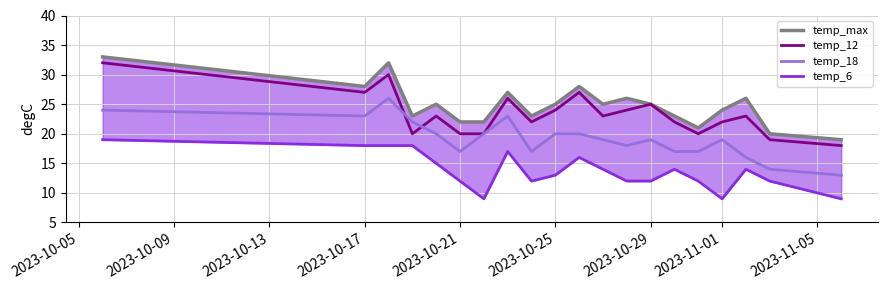

Is it true that temp_12 equals 27 at 2023-10-17?

True